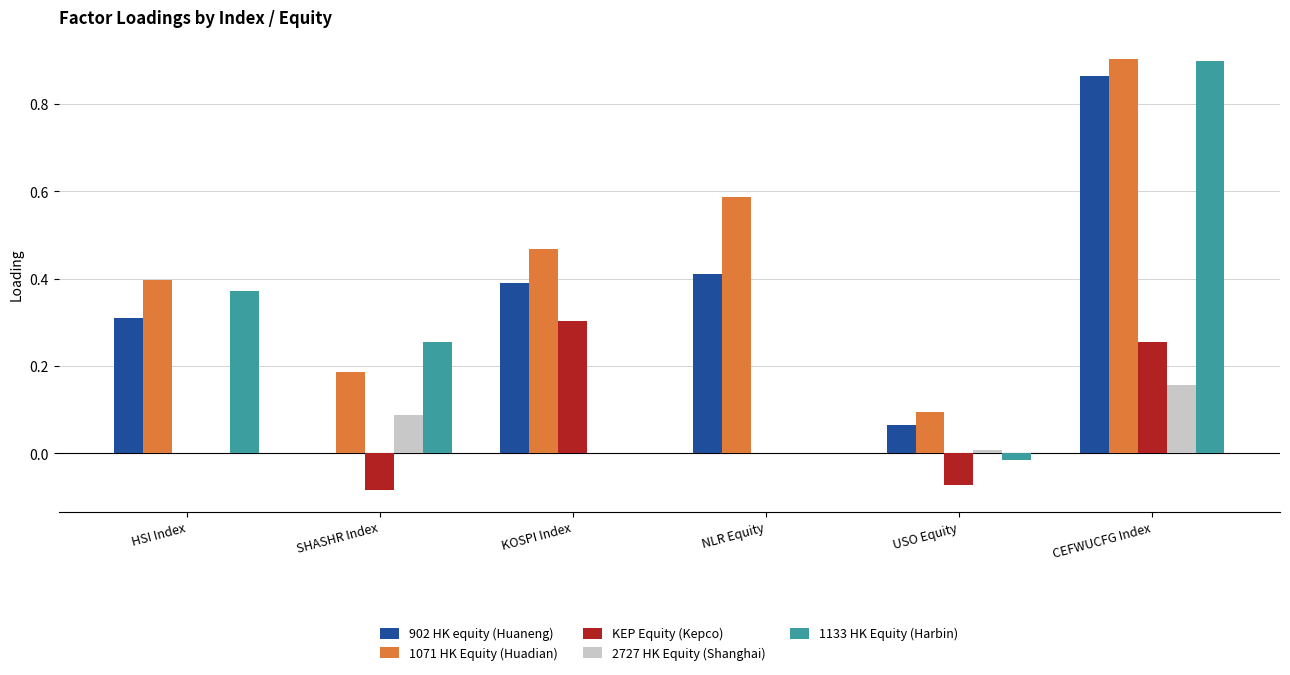

Between SHASHR Index and KOSPI Index, which series saw the biggest shift?

902 HK equity (Huaneng)